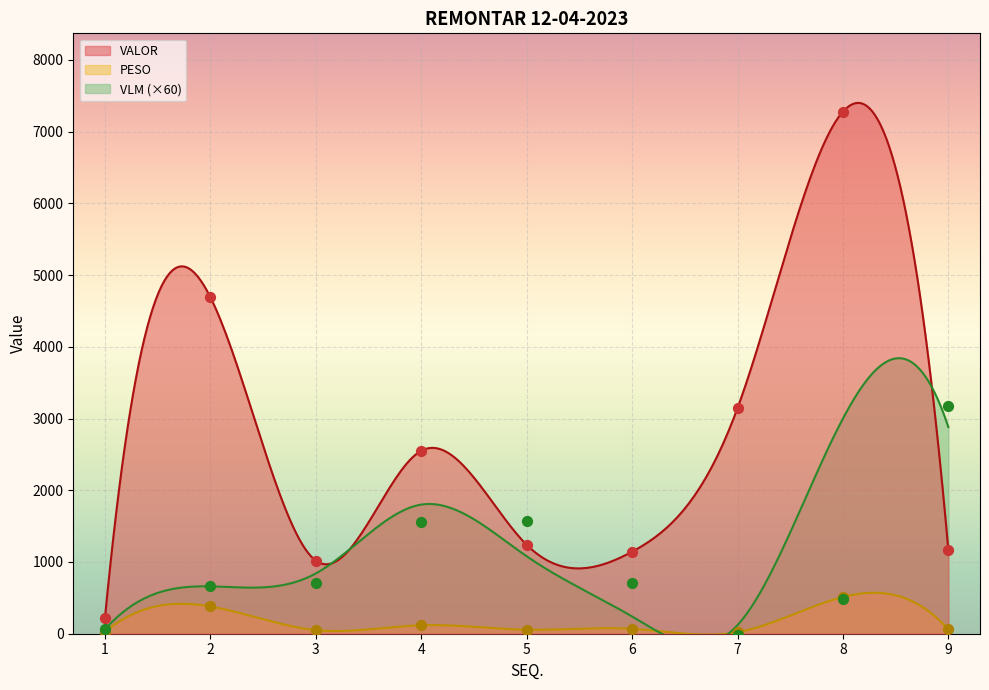

Is the value of VALOR at 6 greater than the value of PESO at 1?

Yes